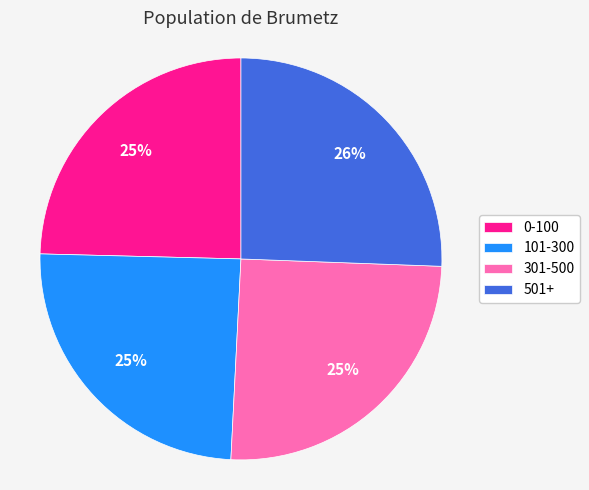

To the nearest percent, what percentage of the pie is 0-100?

25%